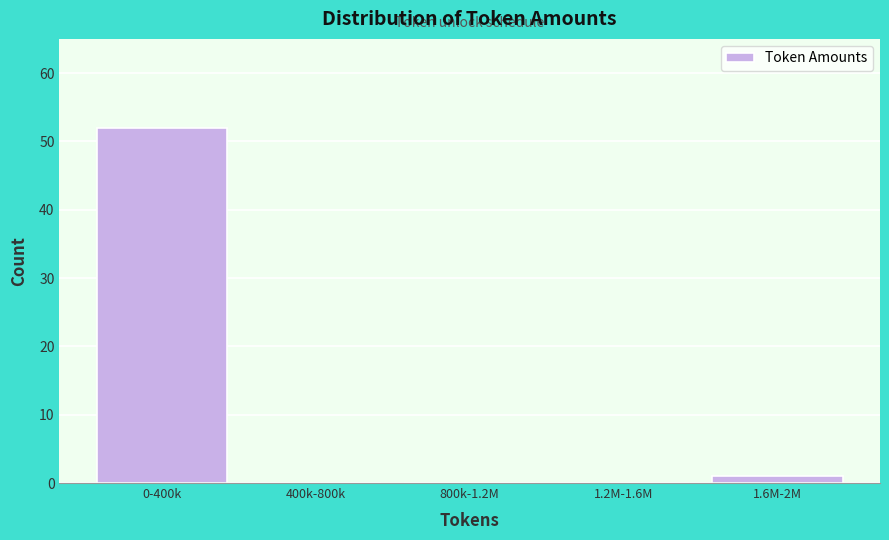

Reading right to left, extract all data points from this chart.

1.6M-2M=1	1.2M-1.6M=0	800k-1.2M=0	400k-800k=0	0-400k=52